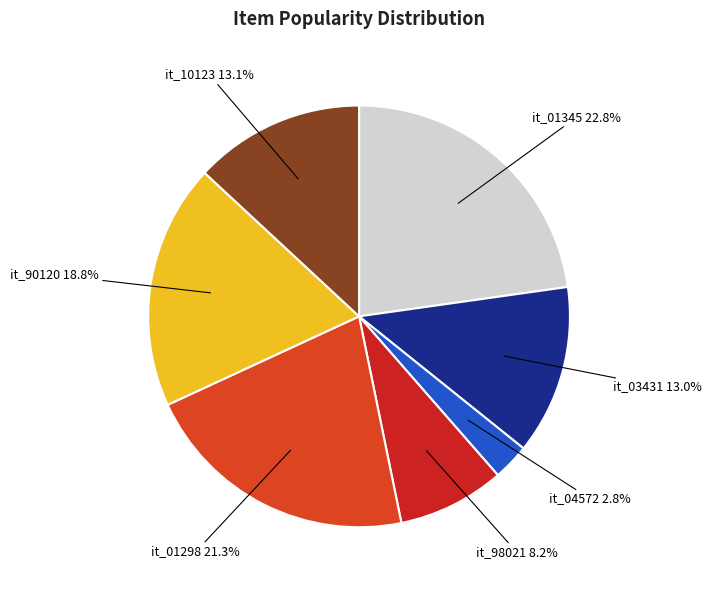

Between it_90120 and it_03431, which is larger?

it_90120